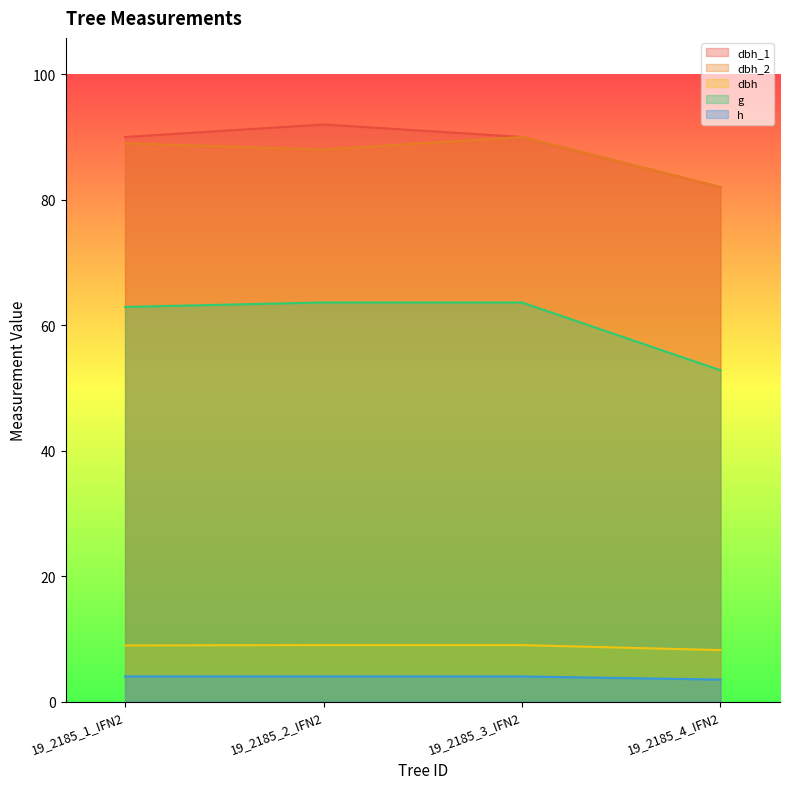

True or false: g and dbh_2 intersect in this chart.

False